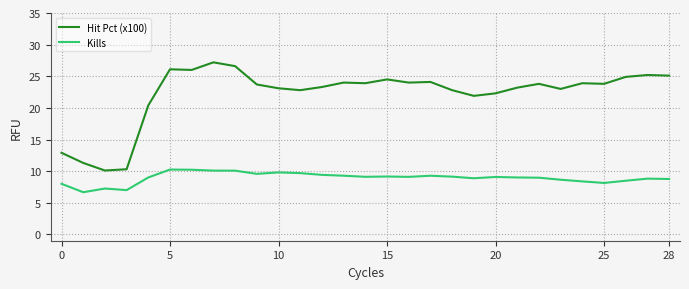

Rank the series by their maximum value, from highest to lowest.

Hit Pct (x100), Kills